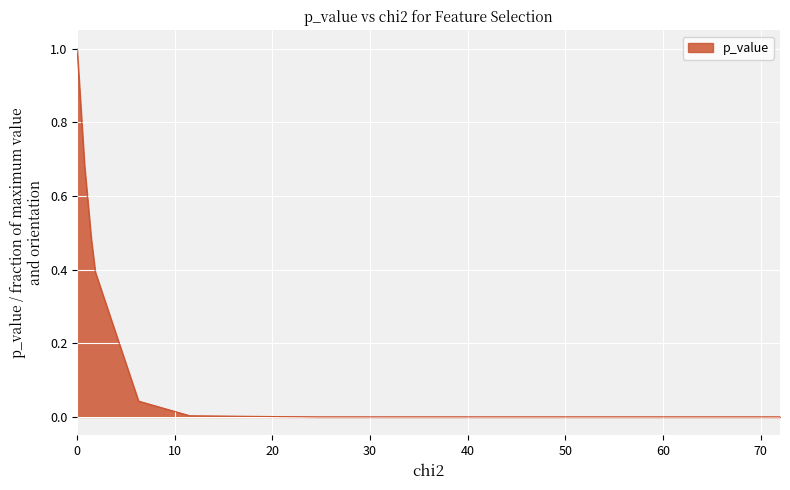

What position from the right is 24.51568584140434?

7